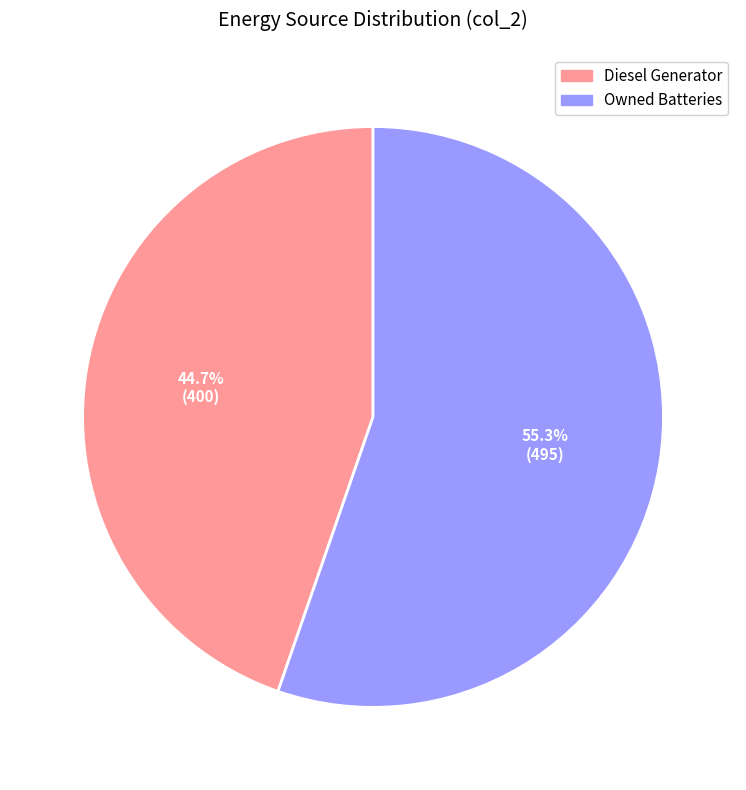

Is there a majority slice in this chart?

Yes